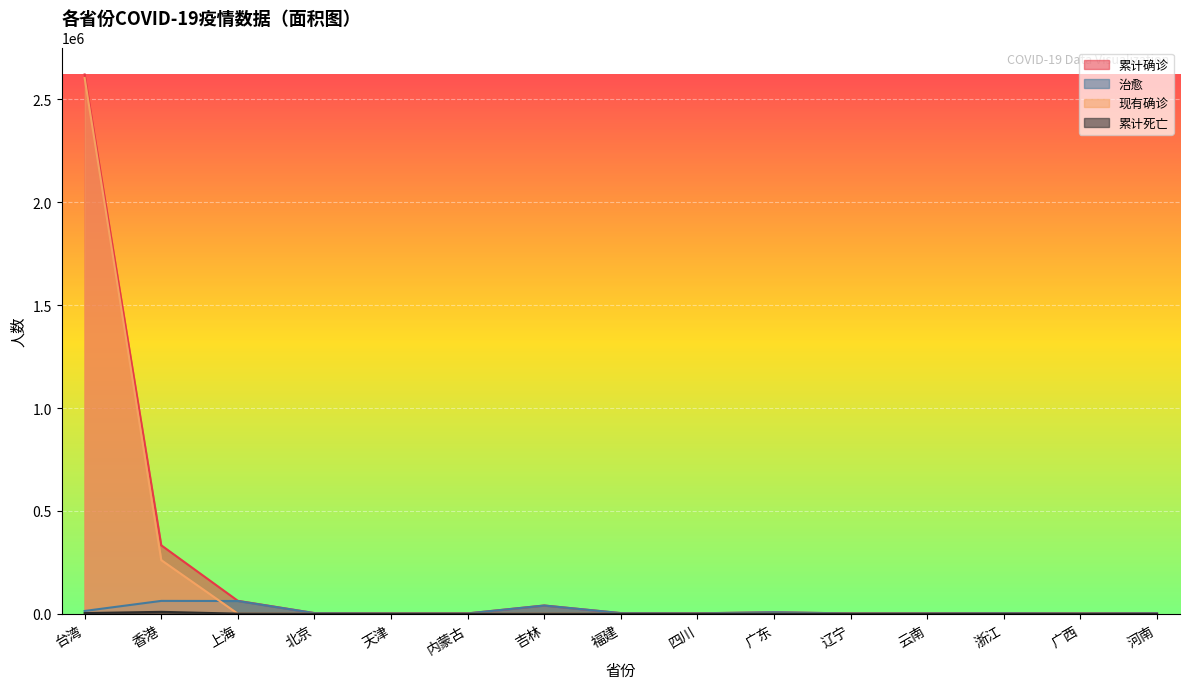

What is the spread (max minus min) of values at 福建?

3314